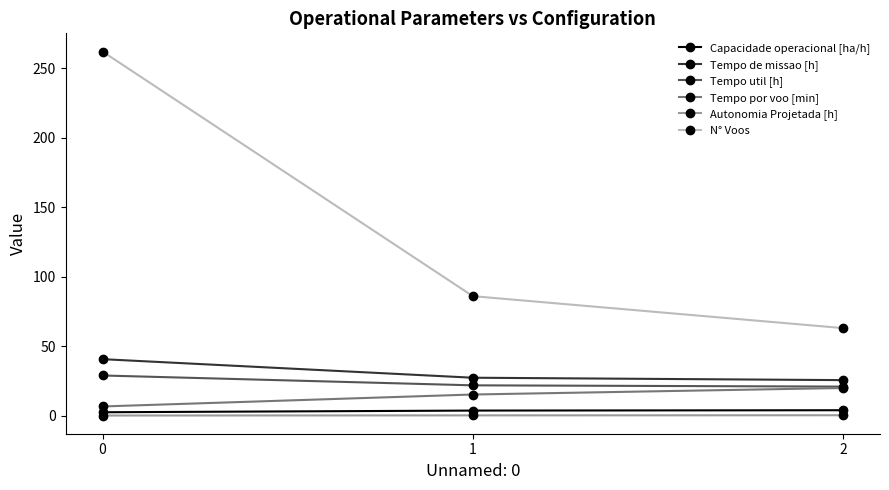

What is the value of the Autonomia Projetada [h] point at the 3rd from the left?

0.3